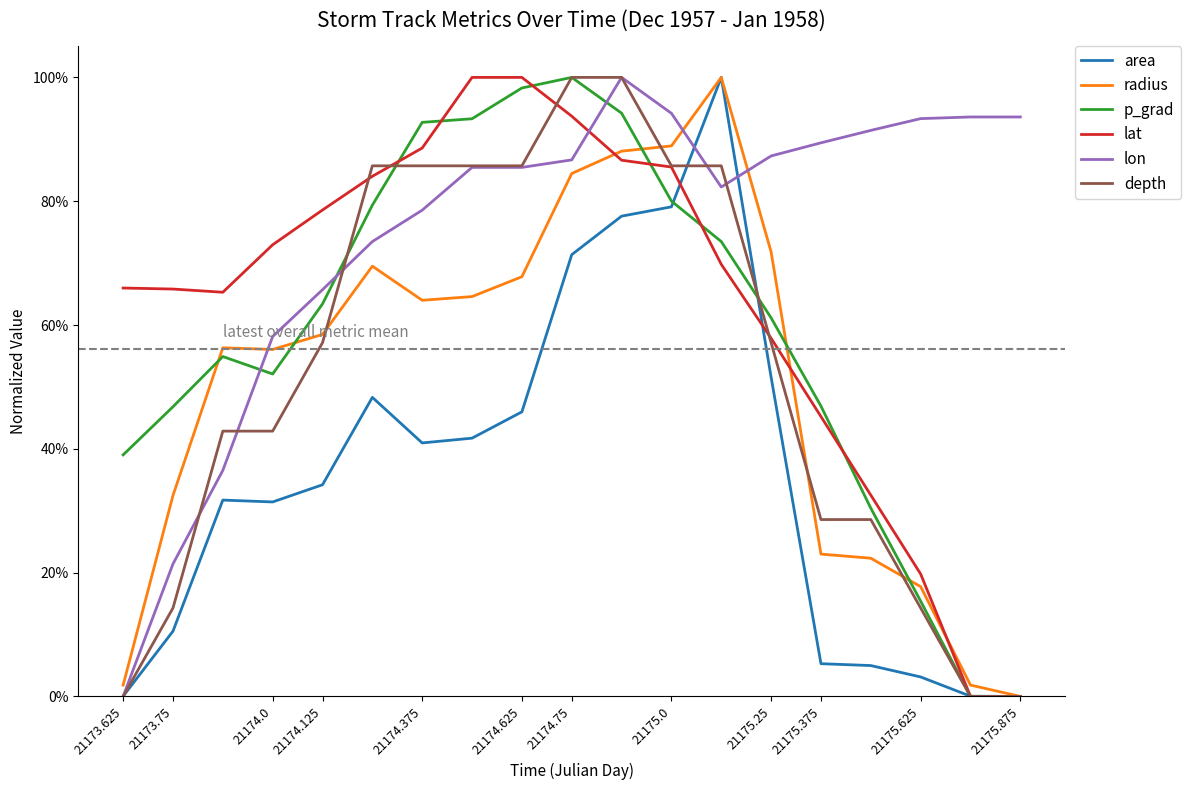

True or false: p_grad and depth intersect in this chart.

True